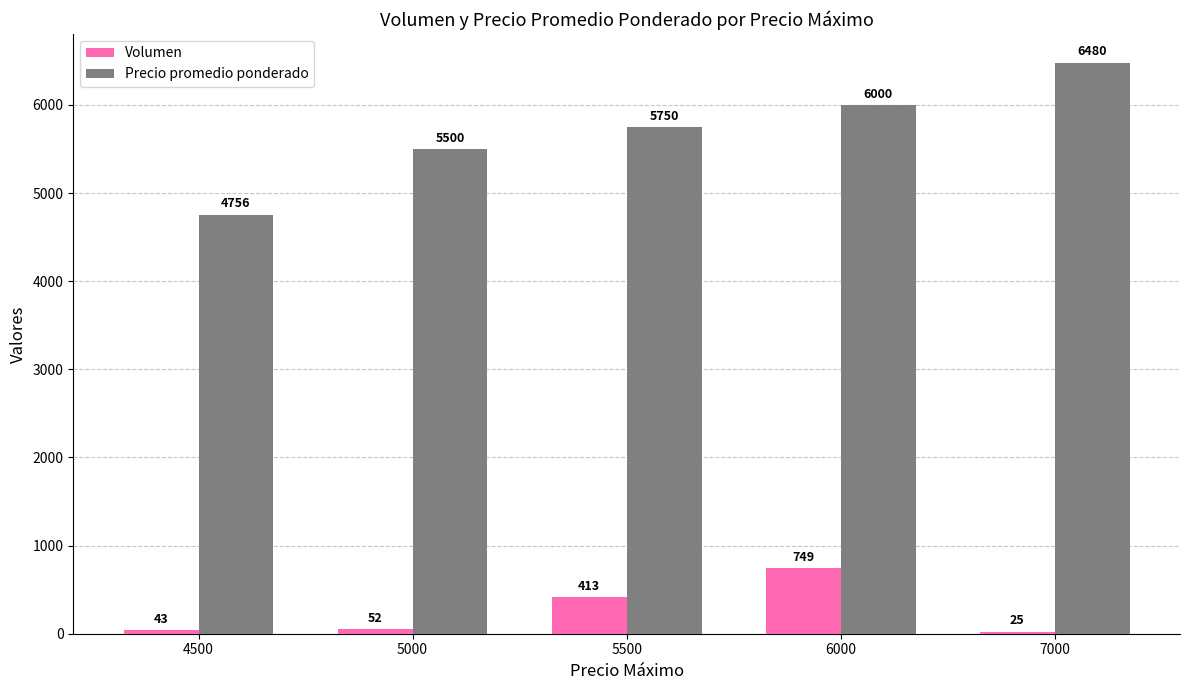

Which series has the largest total across all categories?

Precio promedio ponderado